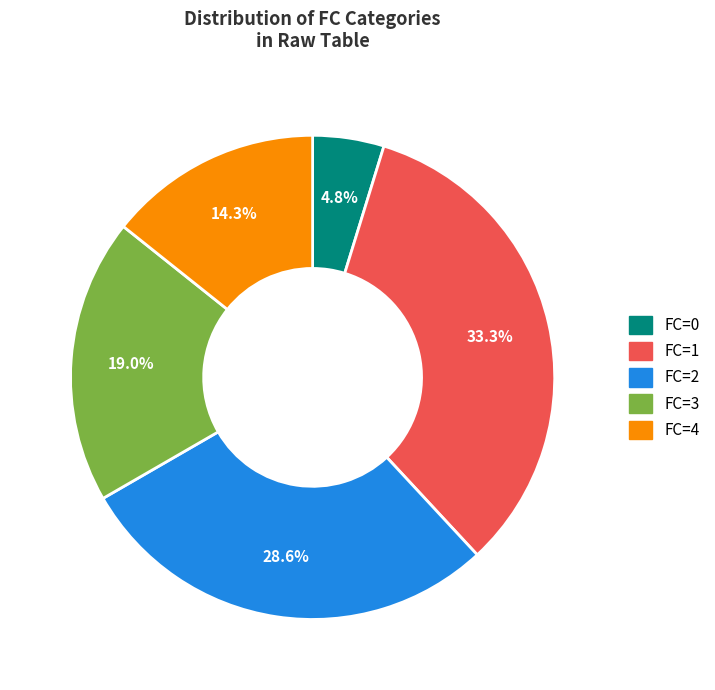

Is there any slice that represents more than half of the pie?

No